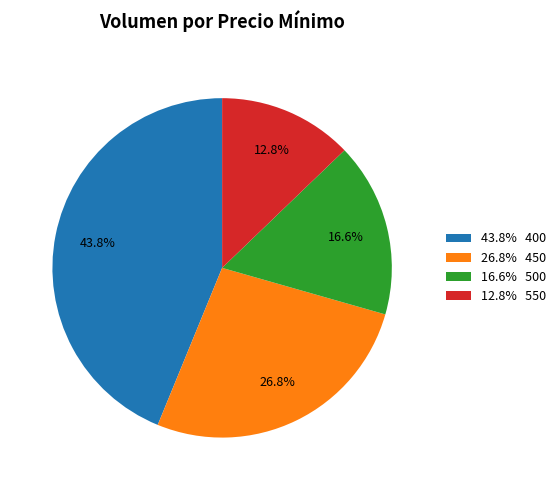

What is the ratio of the value at 43.8% 400 to the value at 12.8% 550?

3.4